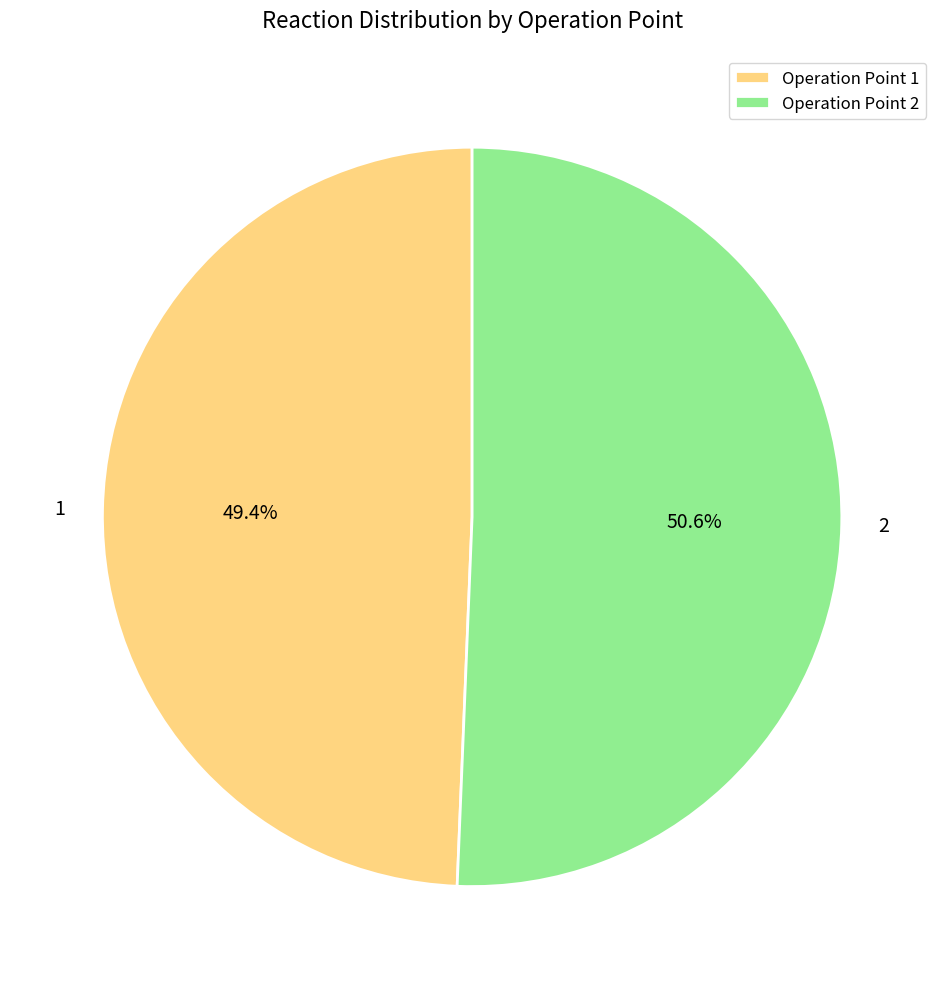

Rank the categories by value from lowest to highest.

Operation Point 1, Operation Point 2